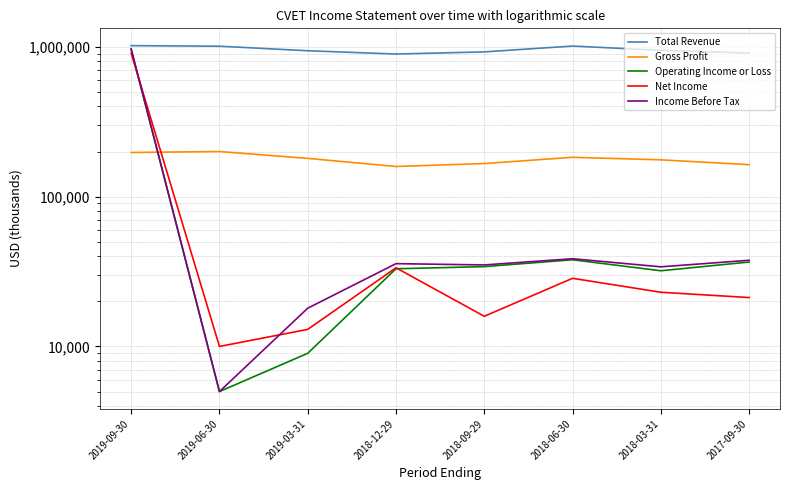

How many intersections are there between Gross Profit and Income Before Tax?

1